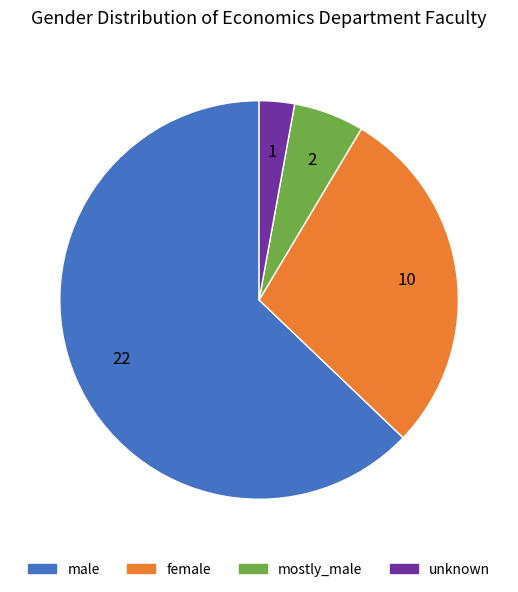

Which has a higher value, mostly_male or male?

male